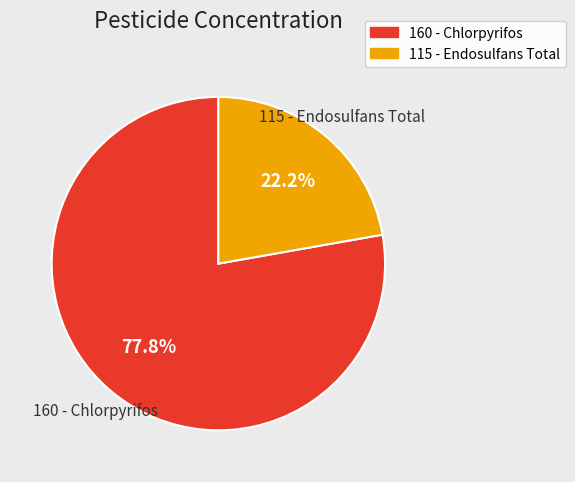

To the nearest percent, what is the difference between the largest and smallest slice percentages?

56%